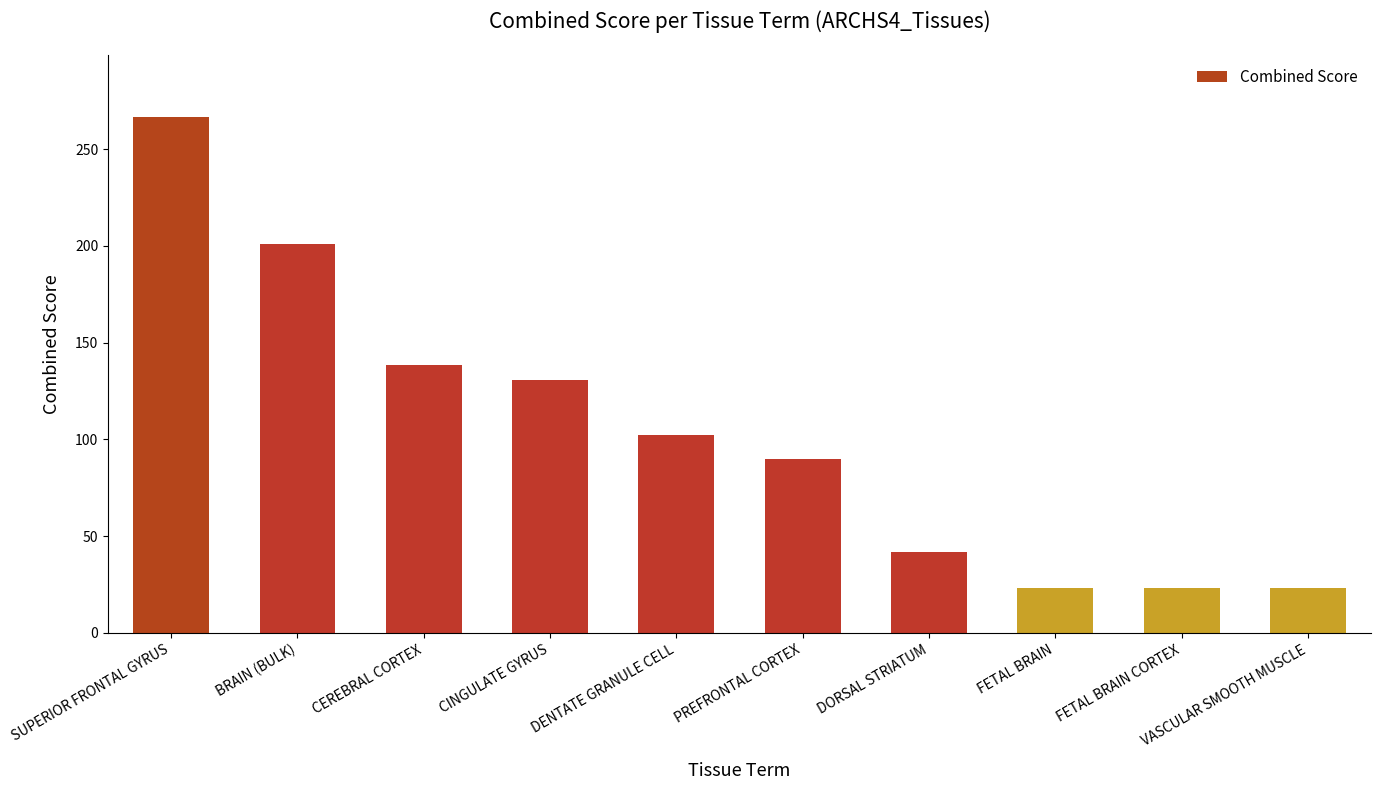

What is the ratio of the value at CEREBRAL CORTEX to the value at FETAL BRAIN CORTEX?

6.0